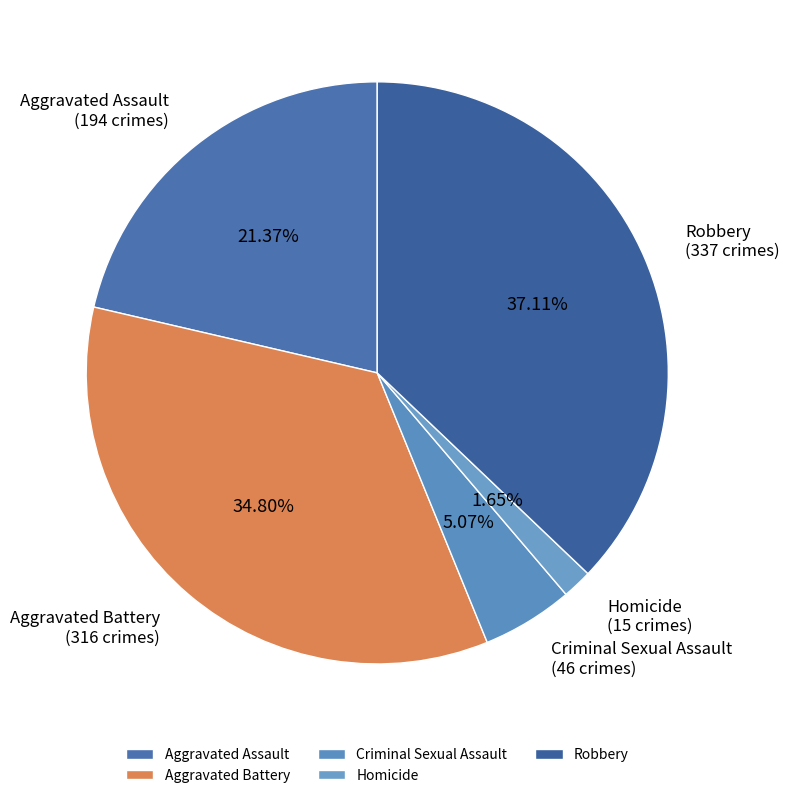

Which has a higher value, Homicide or Aggravated Battery?

Aggravated Battery